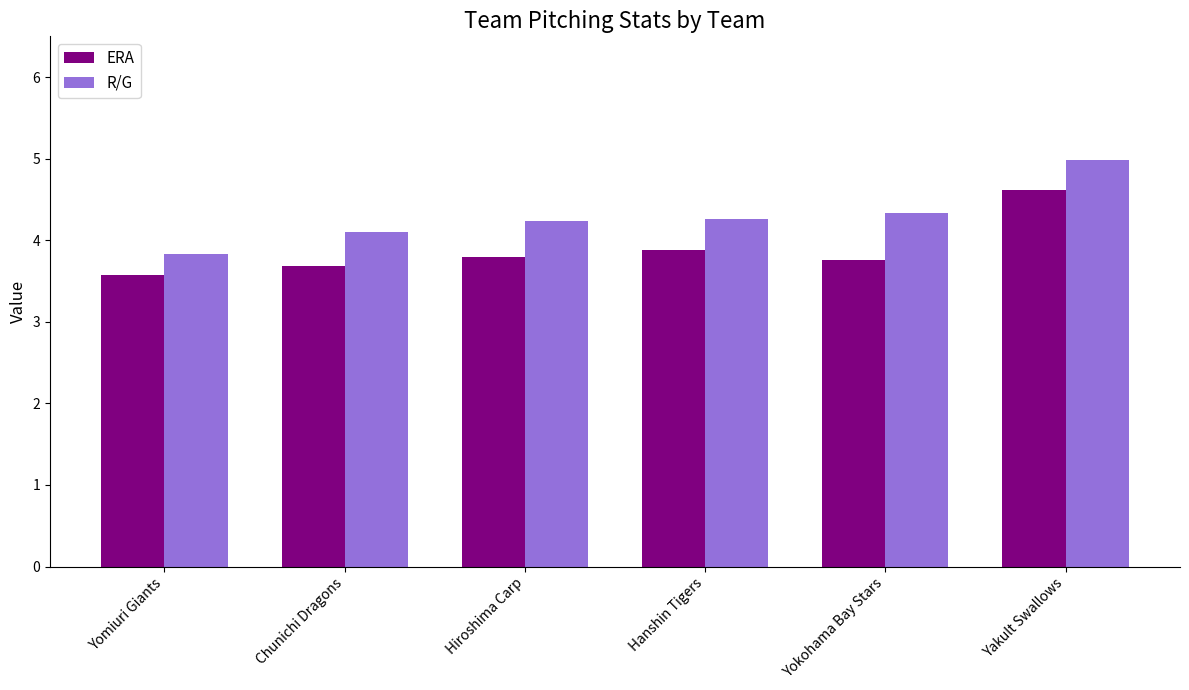

The ERA series shows 6.4 at Hiroshima Carp. True or false?

False